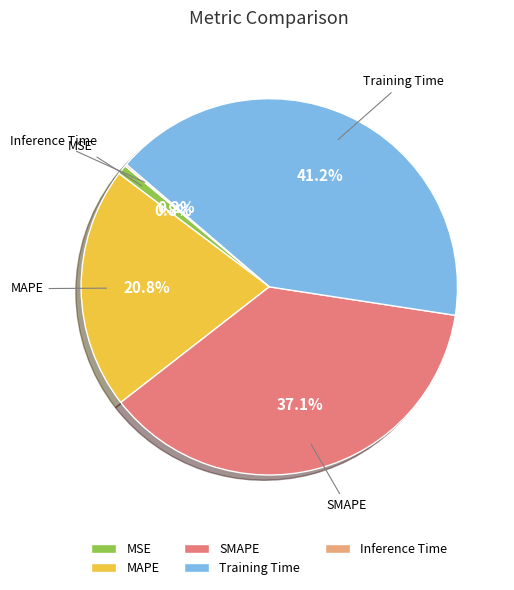

Which category has the biggest portion of the pie?

Training Time